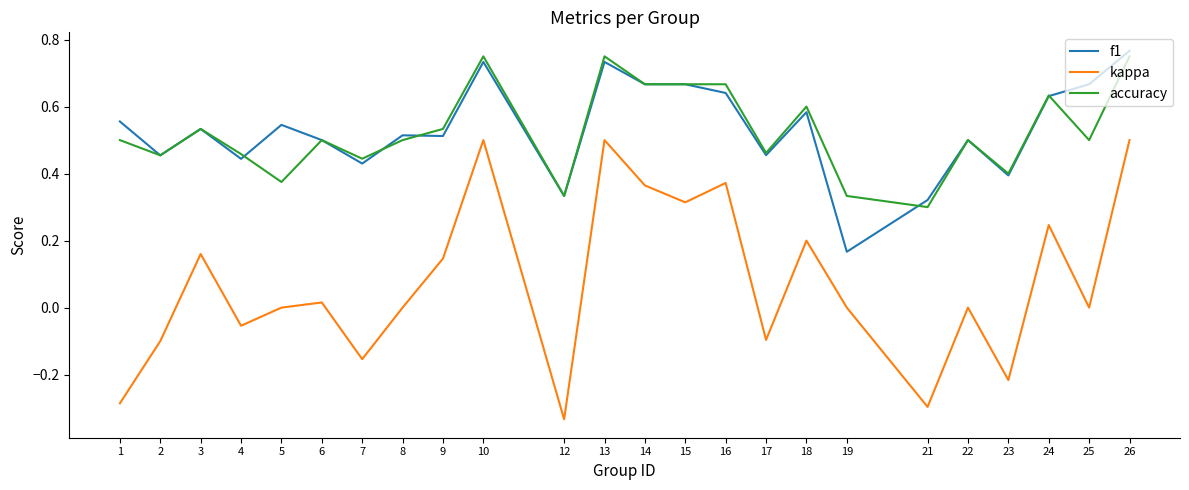

Is it true that accuracy equals 0.2 at 24?

False